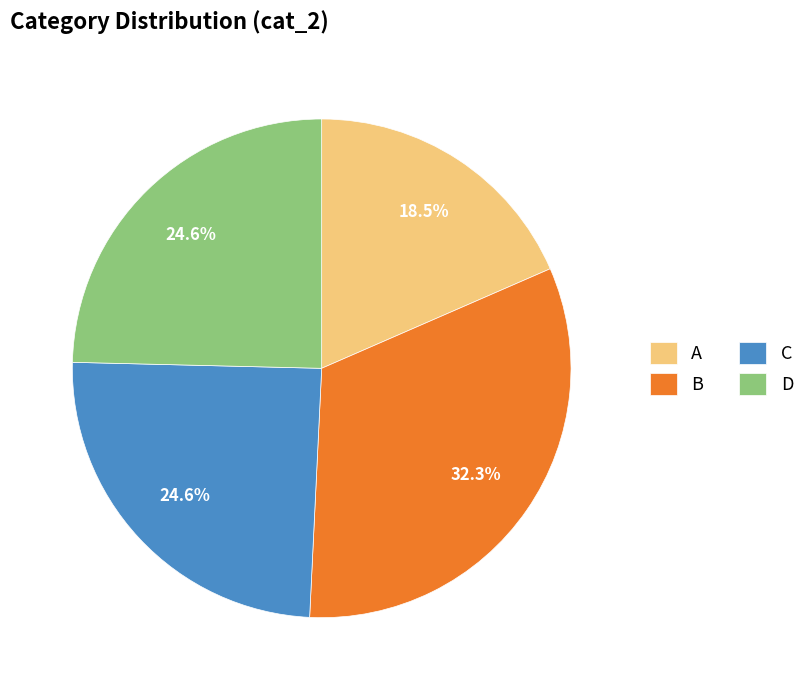

Which slice is the largest?

B